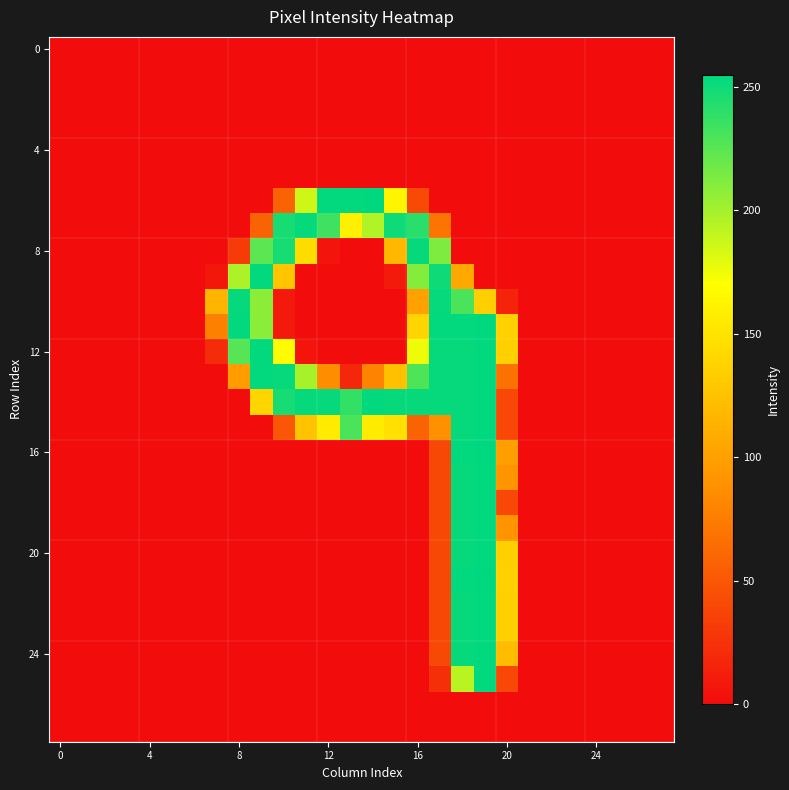

Count the number of data series in this chart.

28